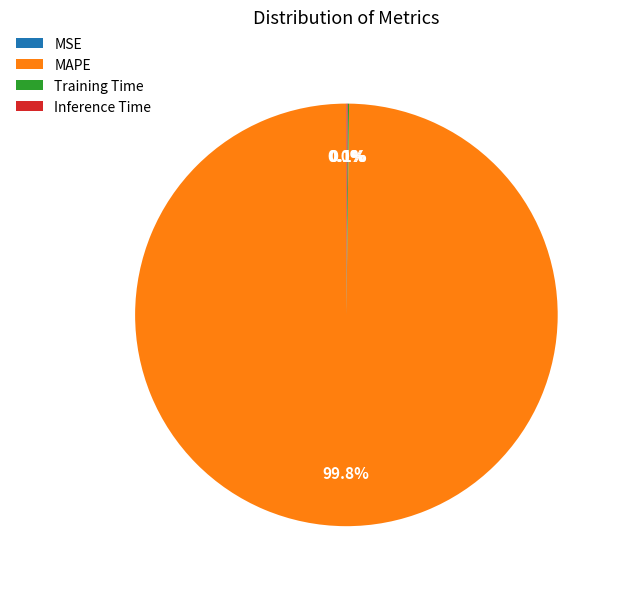

Is there a majority slice in this chart?

Yes